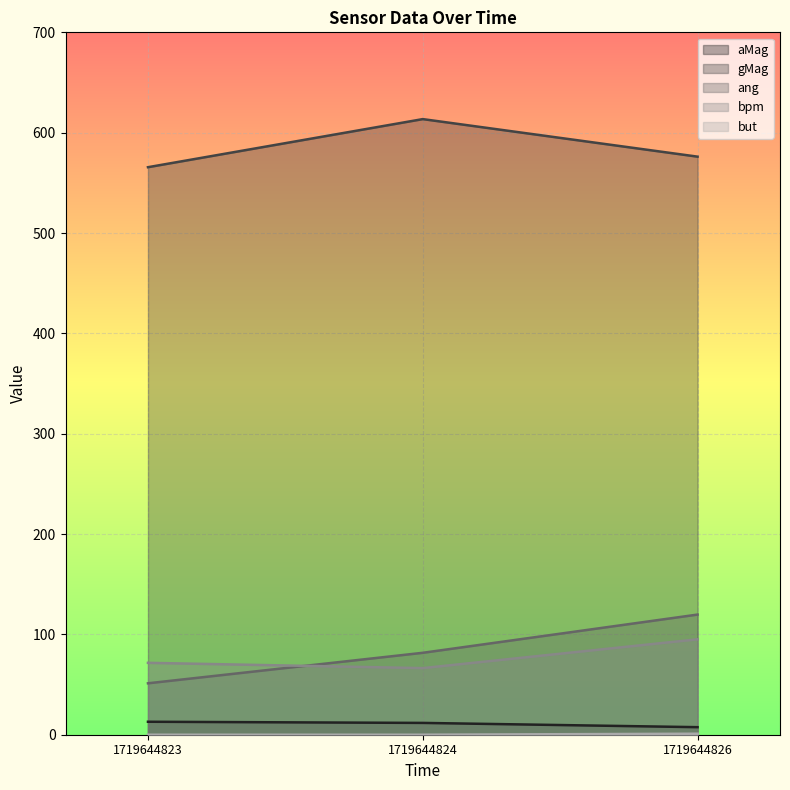

Reading right to left, transcribe all the data shown in this chart.

aMag: 1719644826=7.5	1719644824=11.8	1719644823=12.9
gMag: 1719644826=576.1	1719644824=613.5	1719644823=565.6
ang: 1719644826=119.7	1719644824=81.6	1719644823=51.2
bpm: 1719644826=95.1	1719644824=66.4	1719644823=71.6
but: 1719644826=1.0	1719644824=0.0	1719644823=0.0